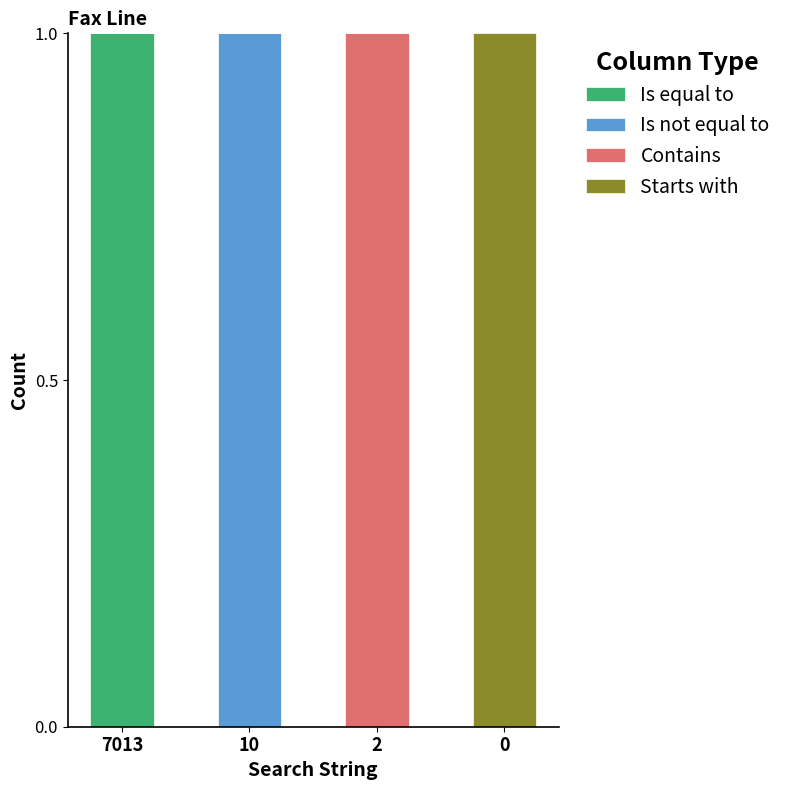

The value of Is equal to at 10 is 0. True or false?

True